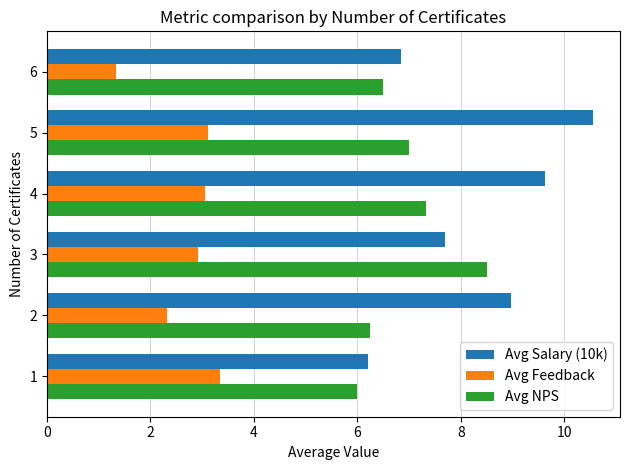

True or false: Avg Feedback has a value of 2.3 at 2.

True